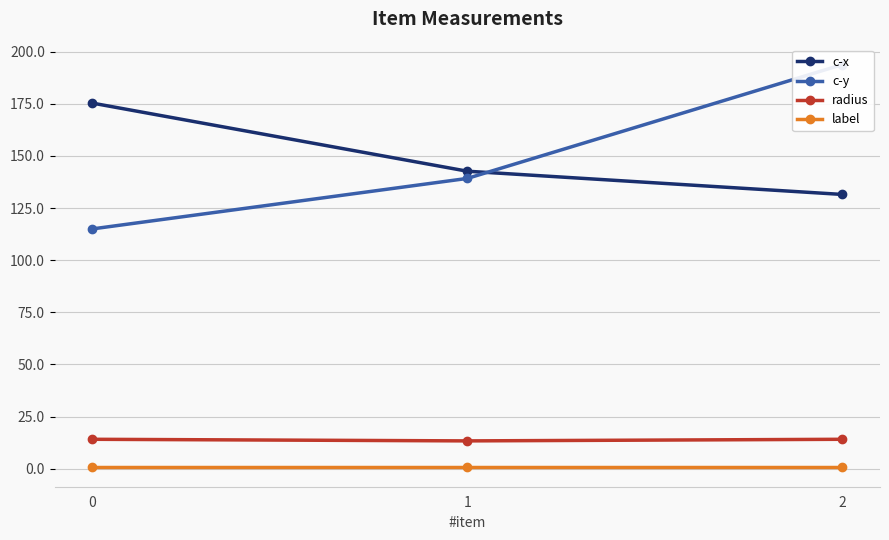

What is the value of the c-x point at the 1st from the left?

175.4